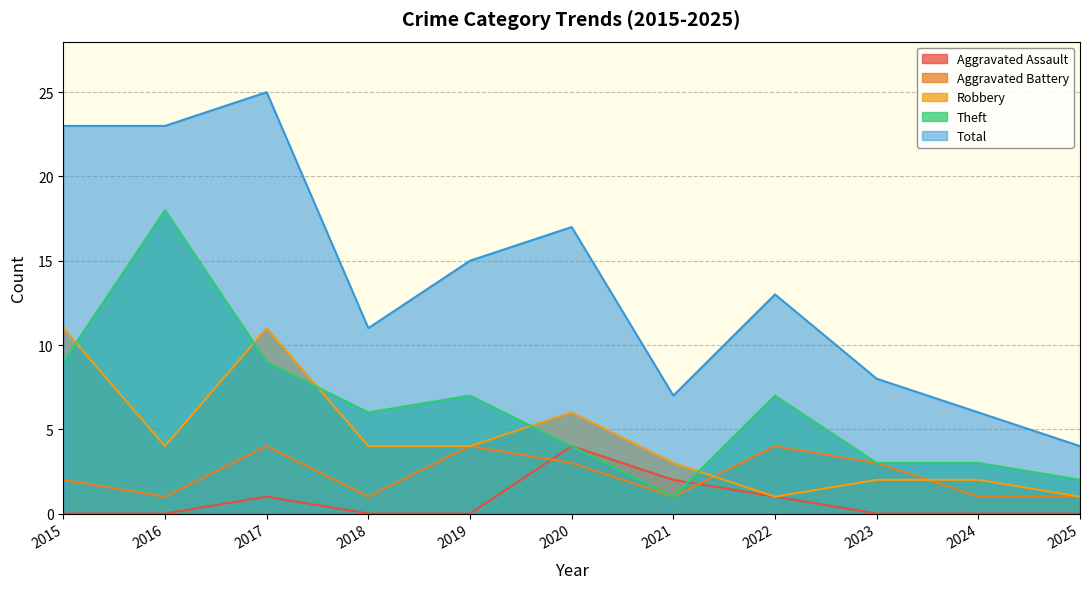

List the labels in order of Total value, smallest first.

2025, 2024, 2021, 2023, 2018, 2022, 2019, 2020, 2015, 2016, 2017